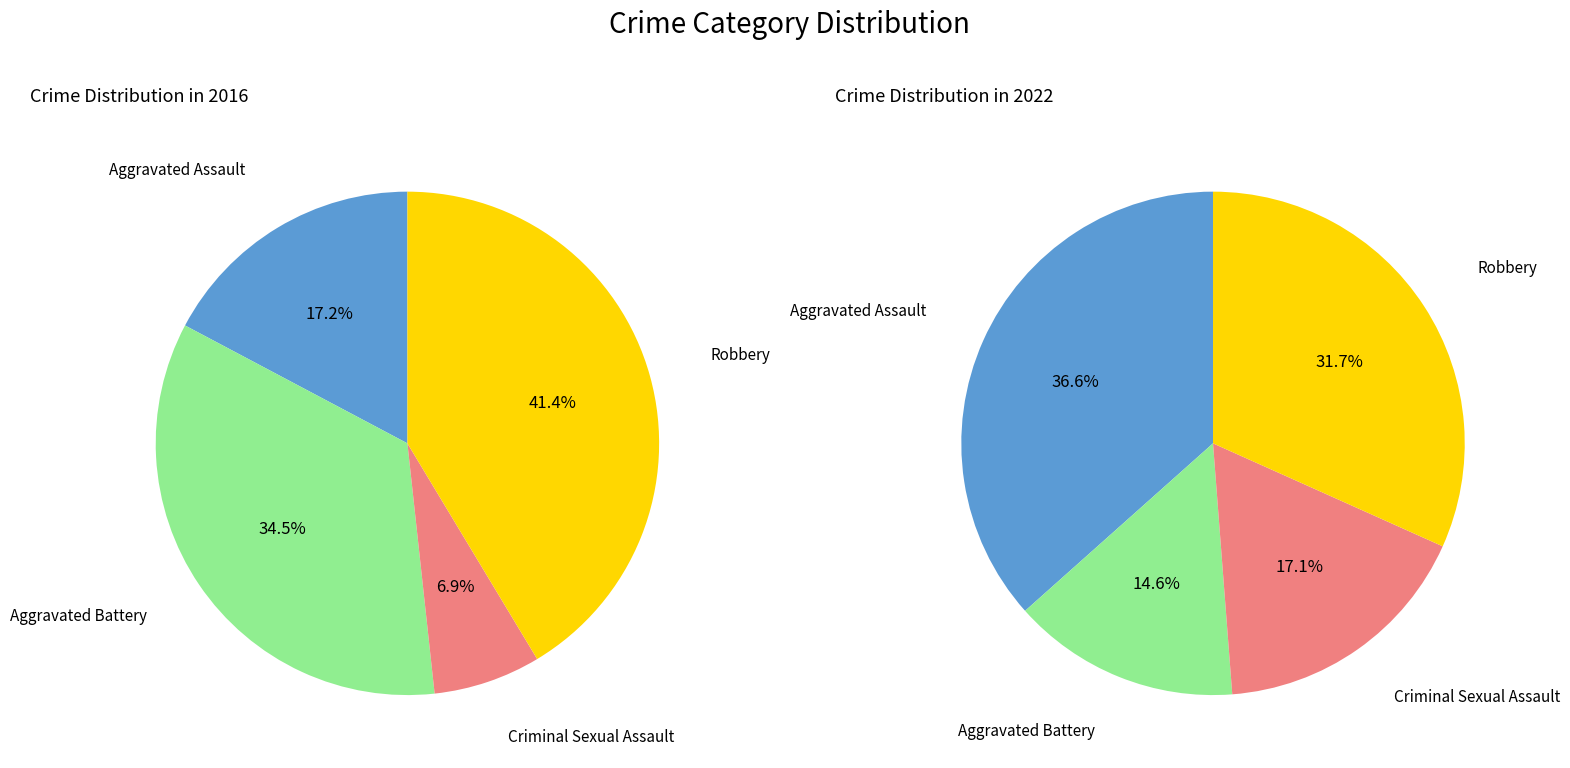

What is the total percentage of values_2016 and 2?

24.1%